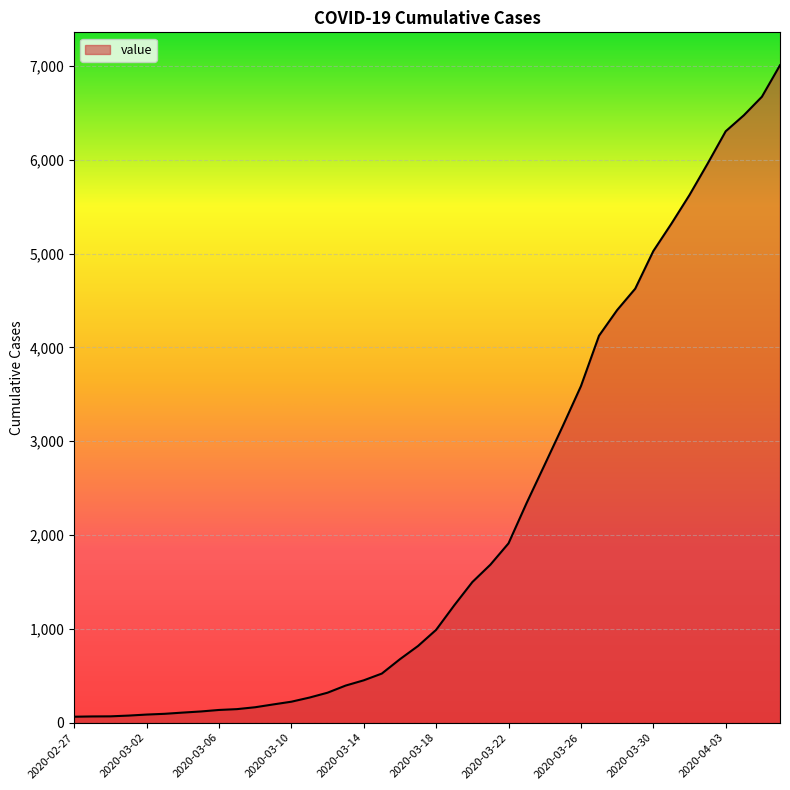

What is the difference between the maximum and minimum values?

6944